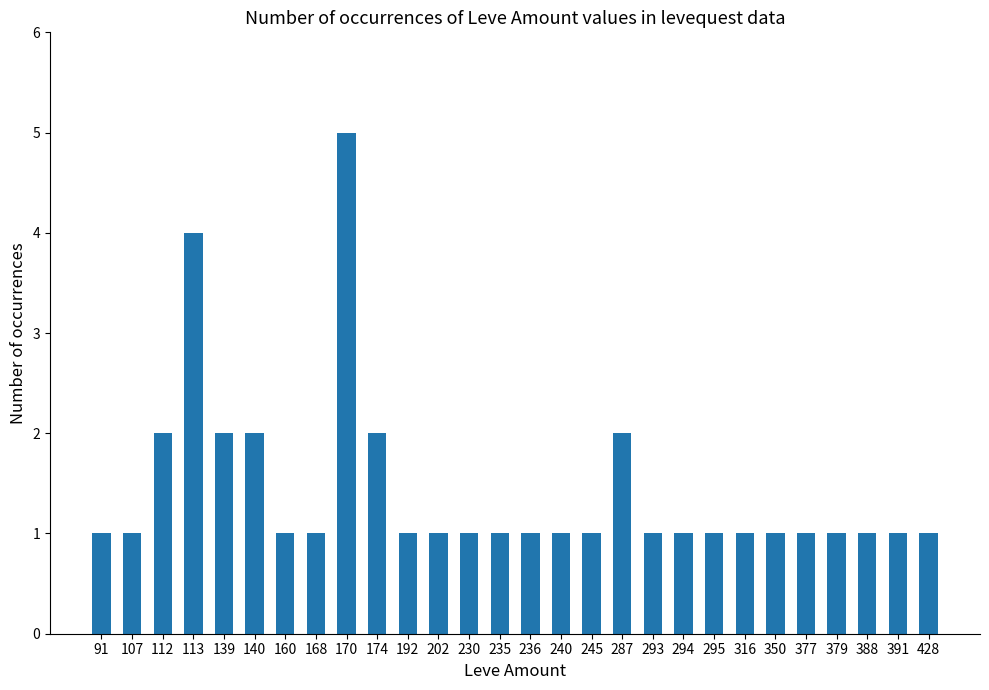

What is the value of the 9th bar from the left?

5